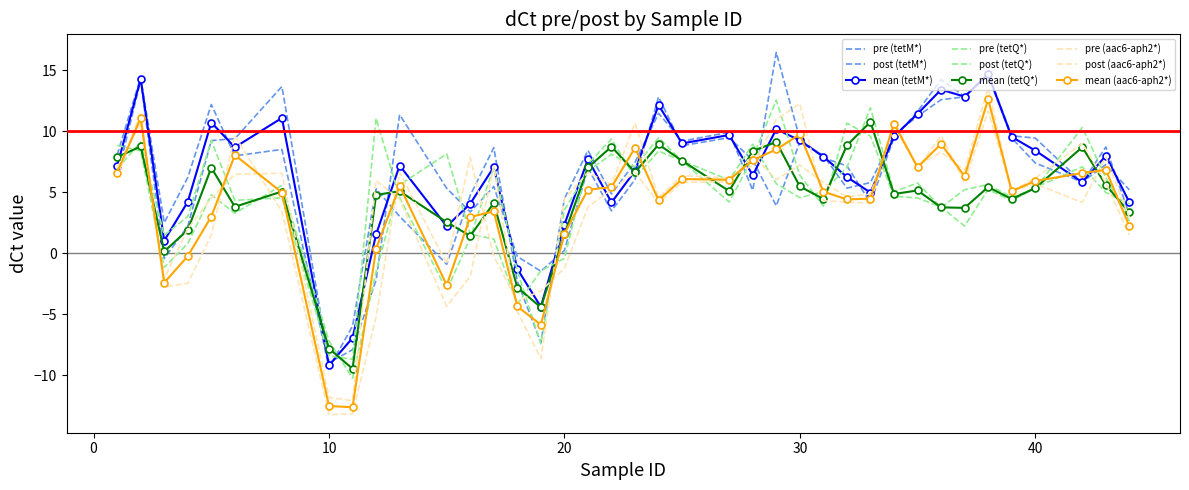

At which category does pre (tetQ*) reach its first local peak?

5